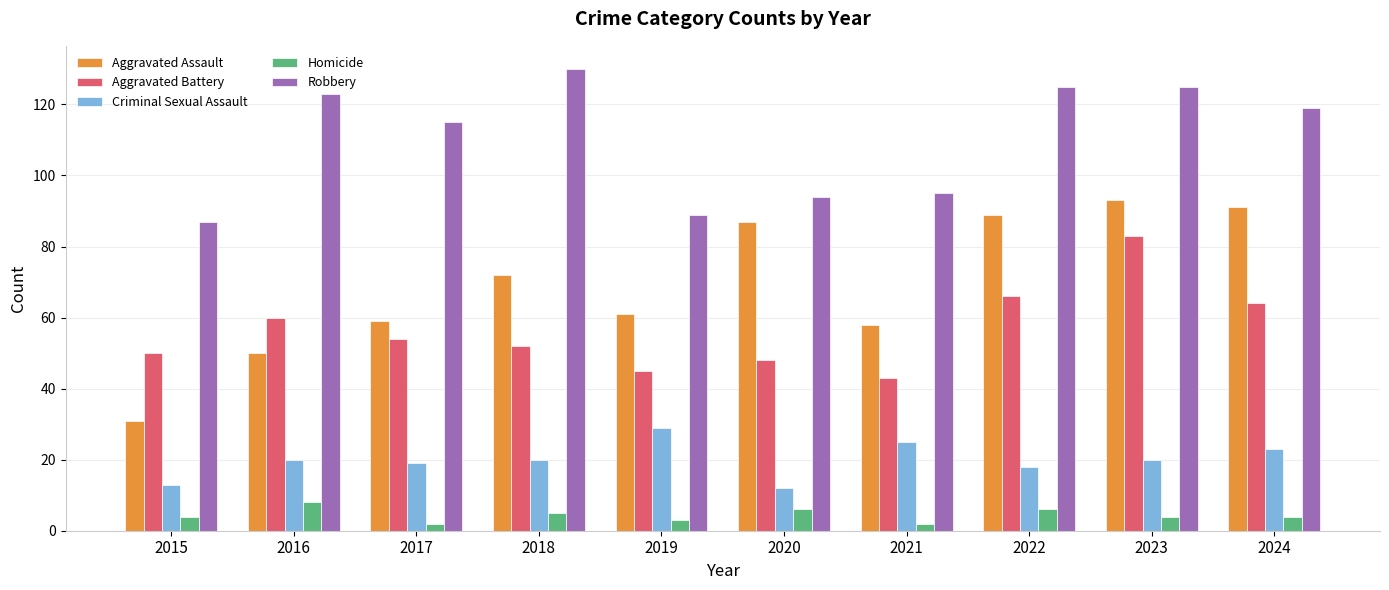

What is the value of the Aggravated Assault bar at the 3rd from the left?

59